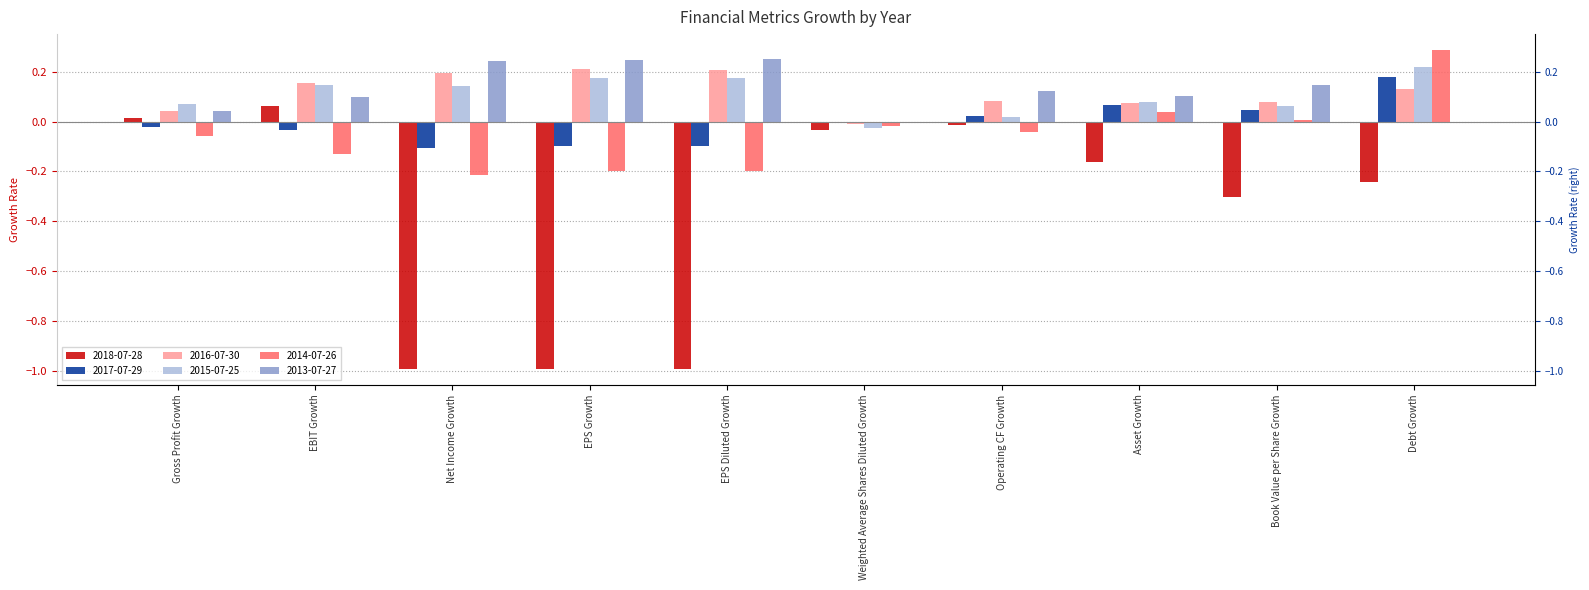

What value does the 2013-07-27 series have at Book Value per Share Growth?

0.1